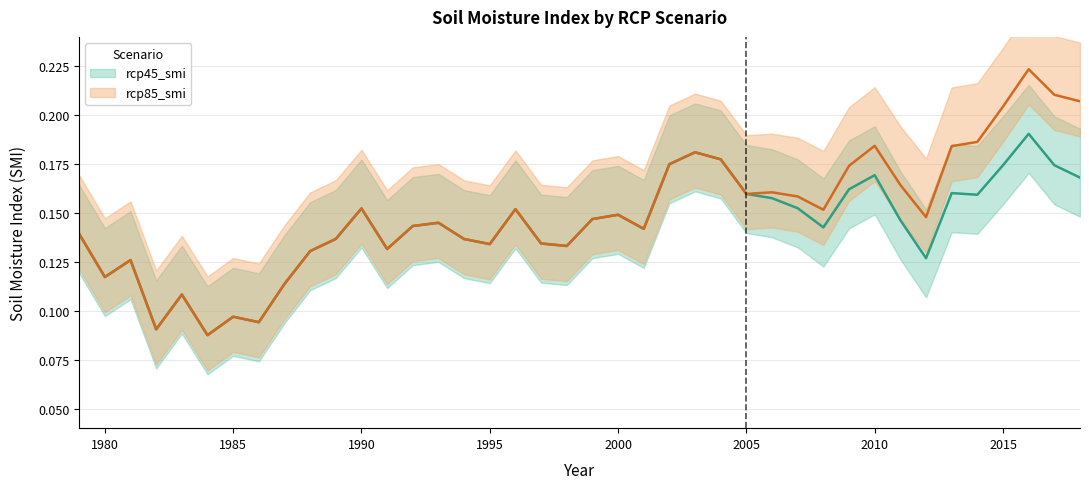

Rank the categories by value from lowest to highest.

1984, 1982, 1986, 1985, 1983, 1987, 1980, 1981, 2012, 1988, 1991, 1998, 1995, 1997, 1994, 1989, 1979, 2001, 2008, 1992, 1993, 2011, 1999, 2000, 1996, 1990, 2007, 2006, 2014, 2005, 2013, 2009, 2018, 2010, 2015, 2017, 2002, 2004, 2003, 2016